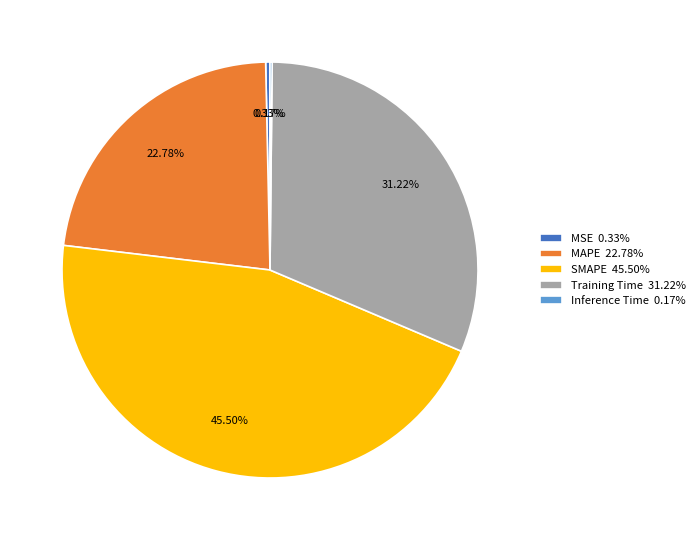

To the nearest percent, what is the difference between the Training Time and SMAPE slice percentages?

14%